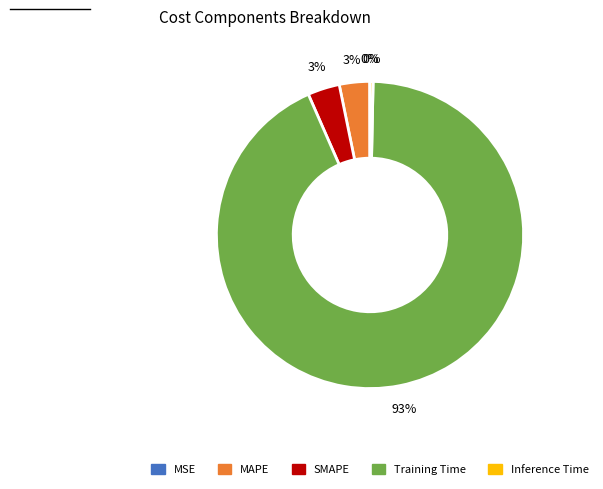

To the nearest percent, what is the average slice percentage?

20%